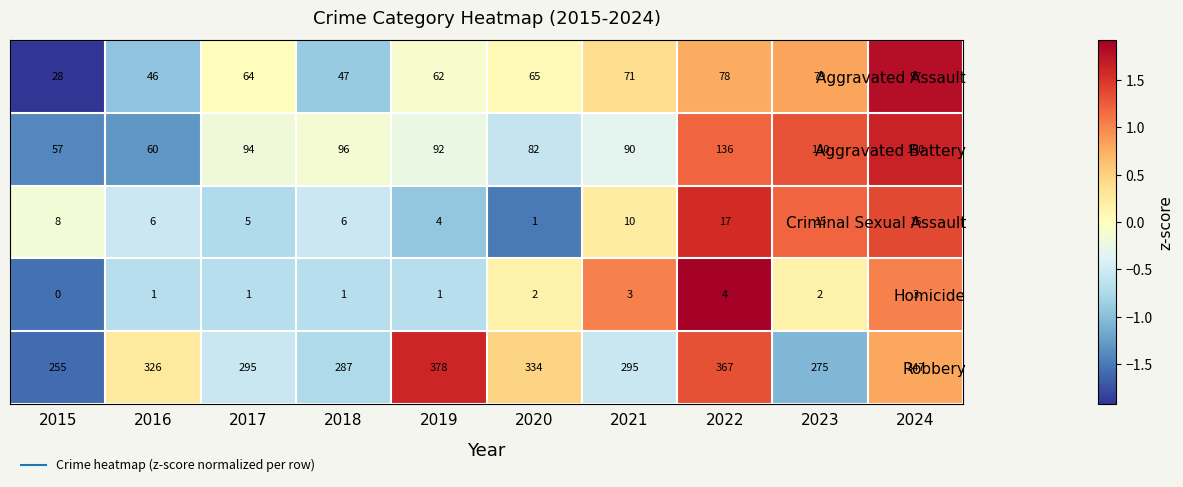

Which series has the widest spread of values?

Robbery